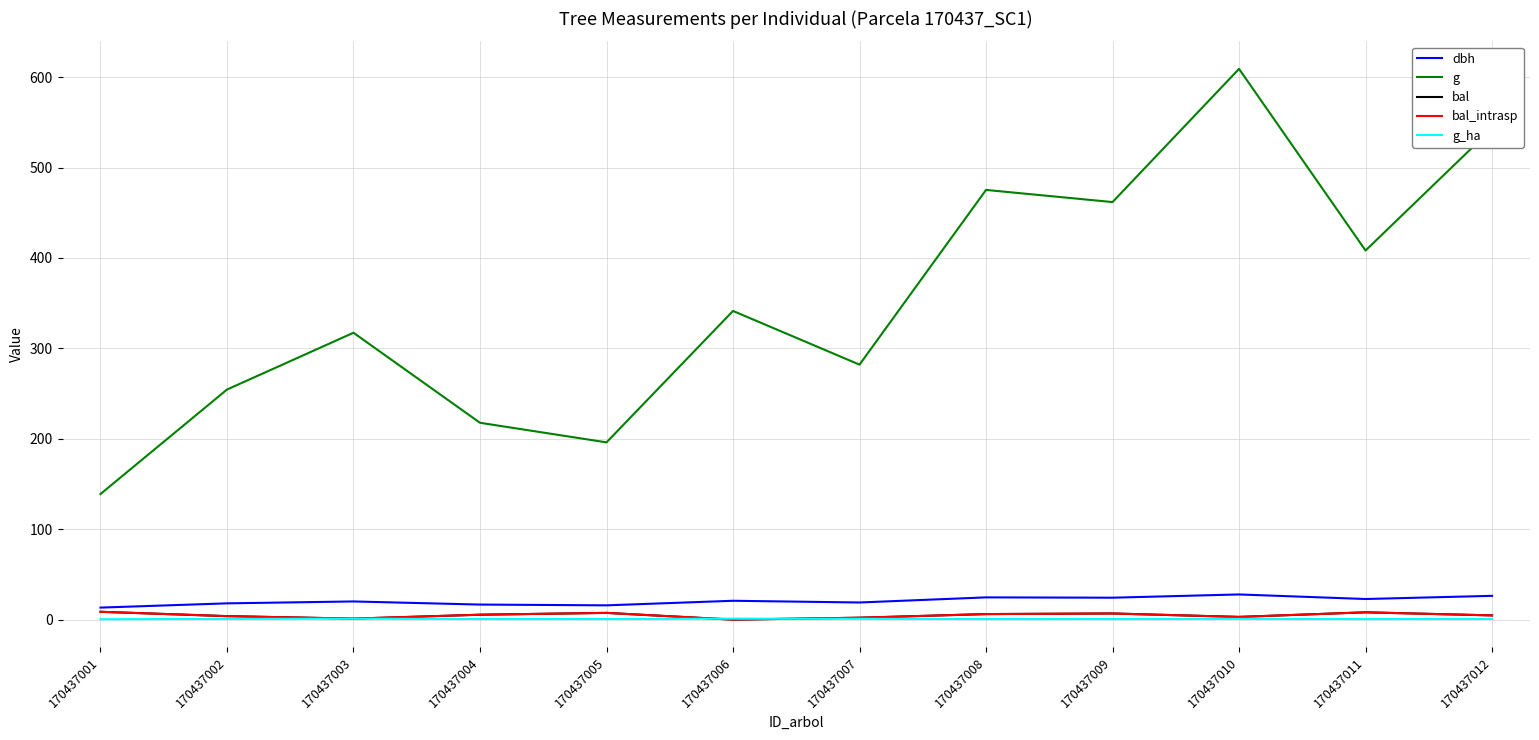

Which category has the lowest value across all series?

170437006